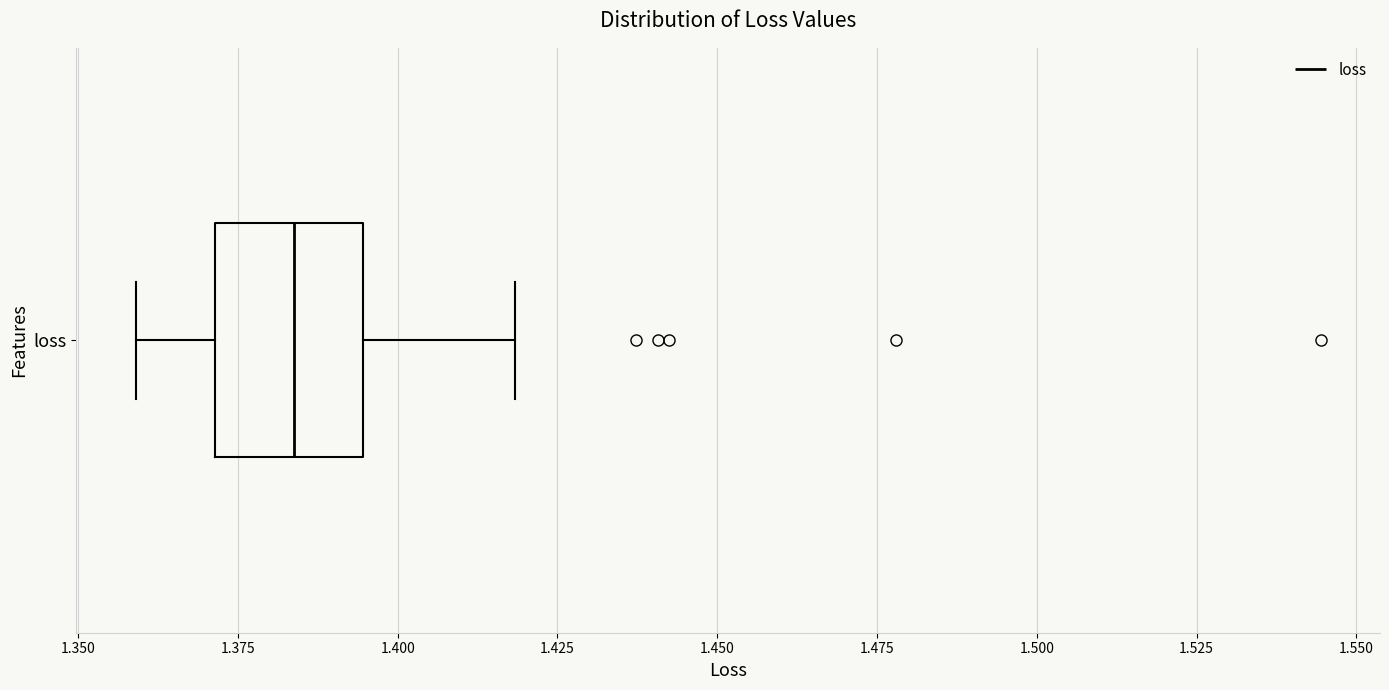

Where does the median line of the box for loss sit on the x-axis? The values are not printed on the chart, so give them approximately, as read against the axis.

1.385